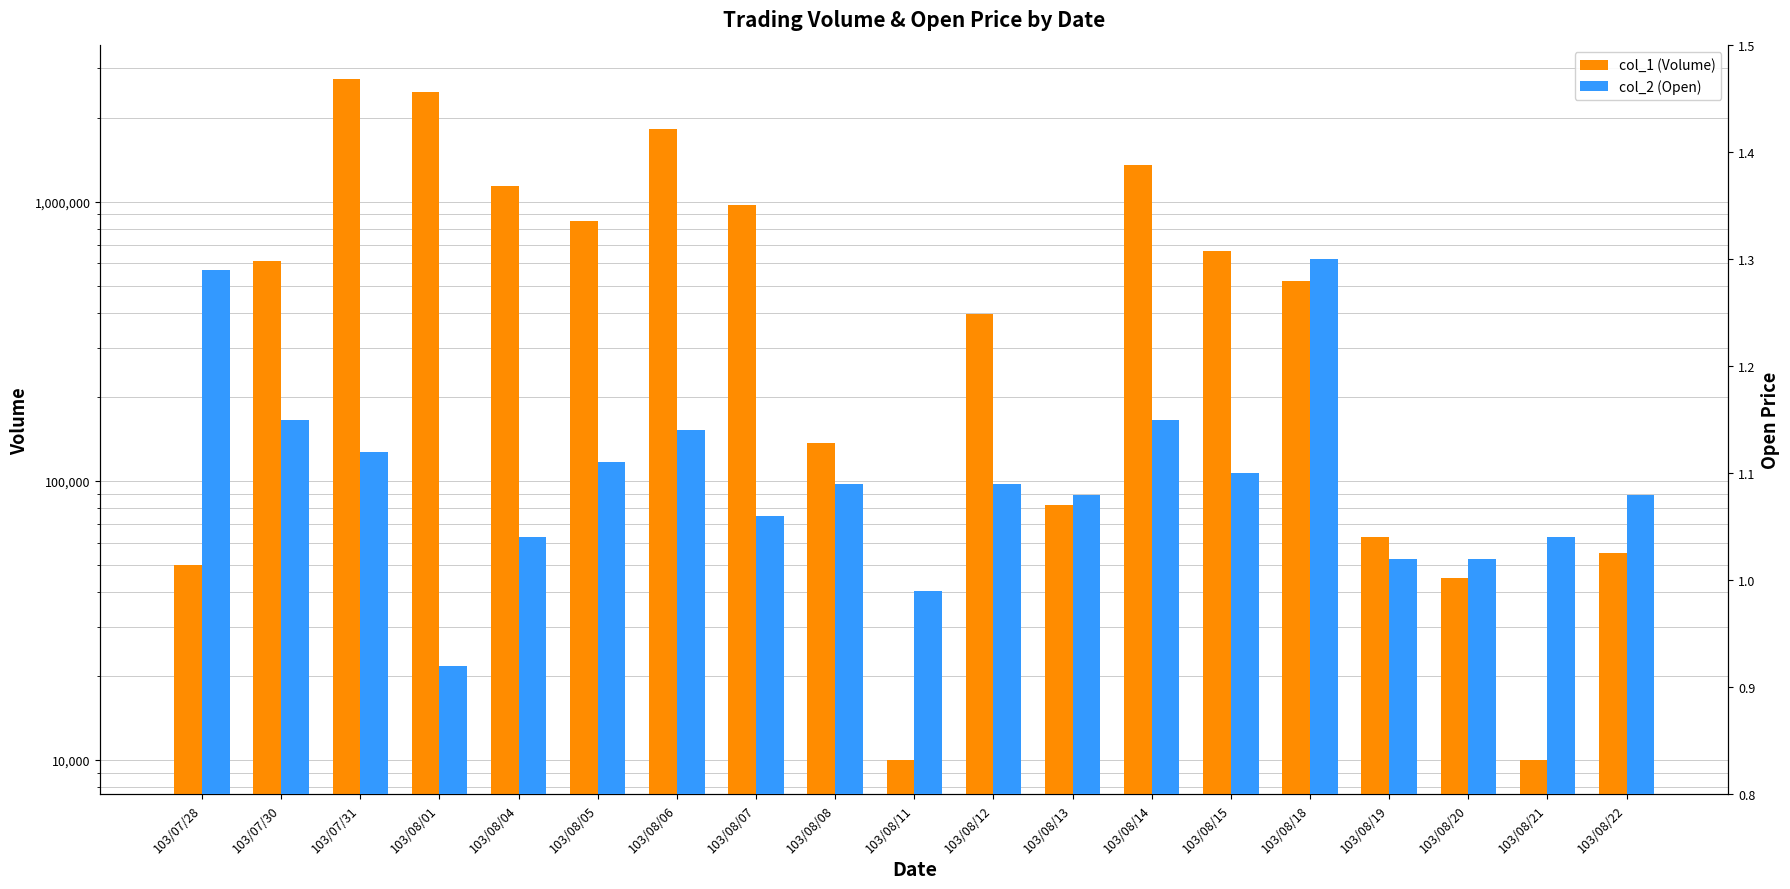

The col_2 (Open) series shows 1.0 at 103/08/11. True or false?

True